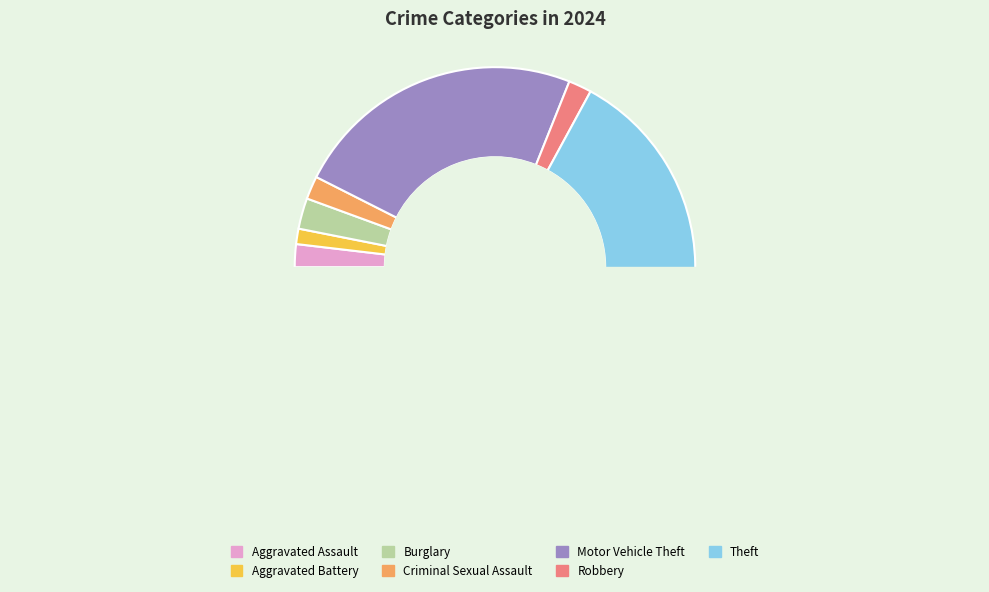

To the nearest percent, what percentage of the pie is Aggravated Battery?

1%